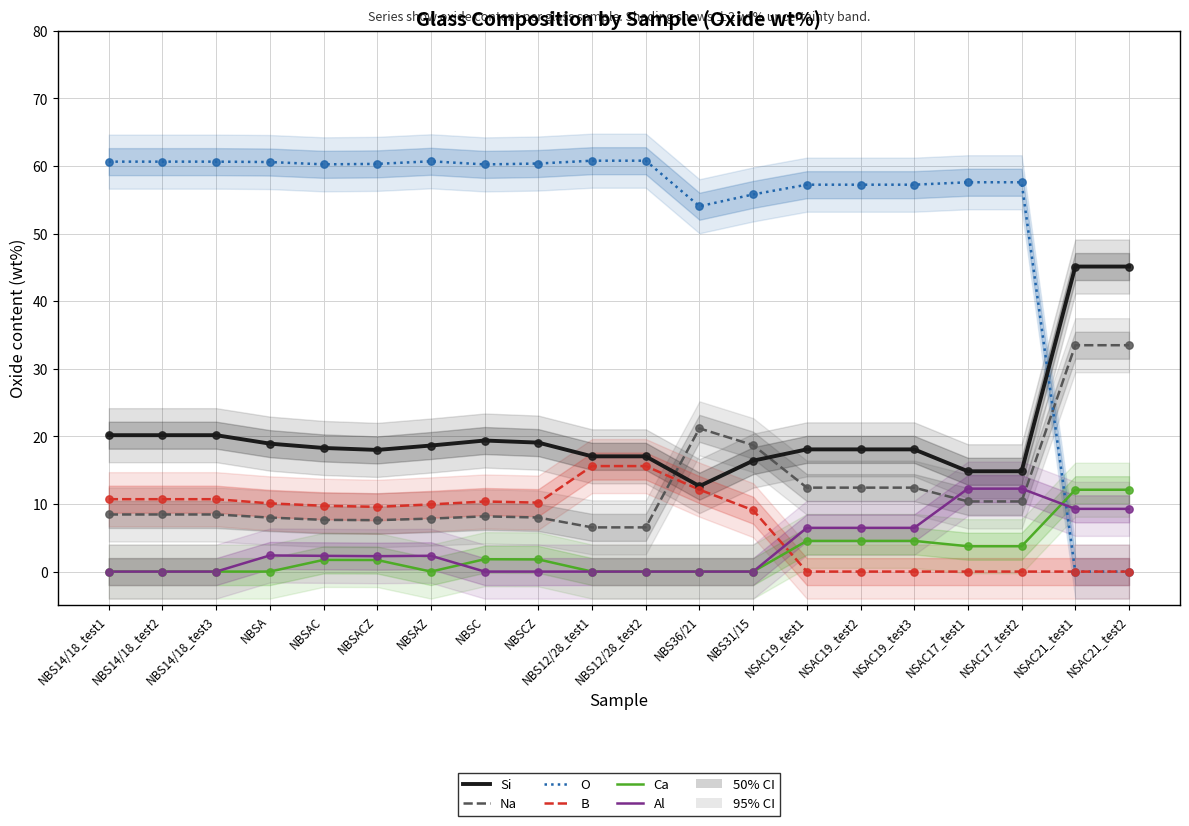

Which series has the largest Y range (max minus min)?

O